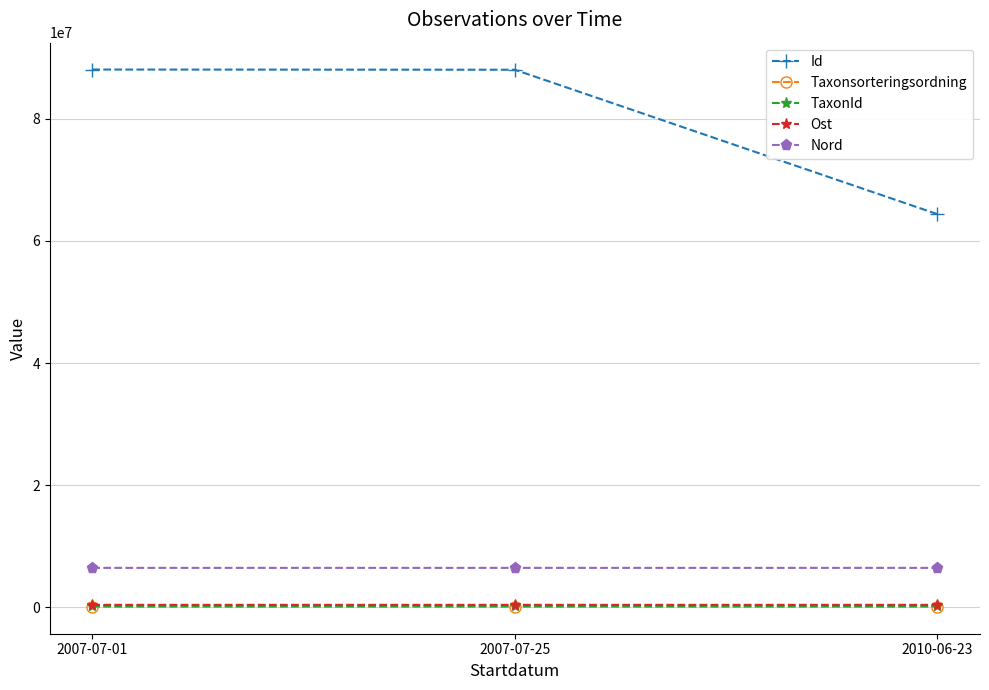

Which category has the lowest value in the Id series?

2010-06-23